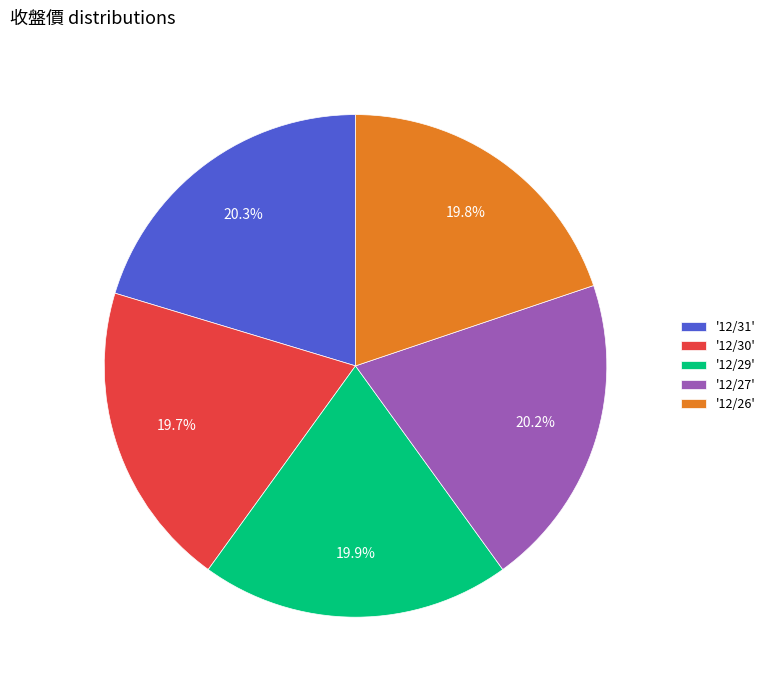

Approximately how many times larger is the value at '12/30' compared to '12/31'?

1.0